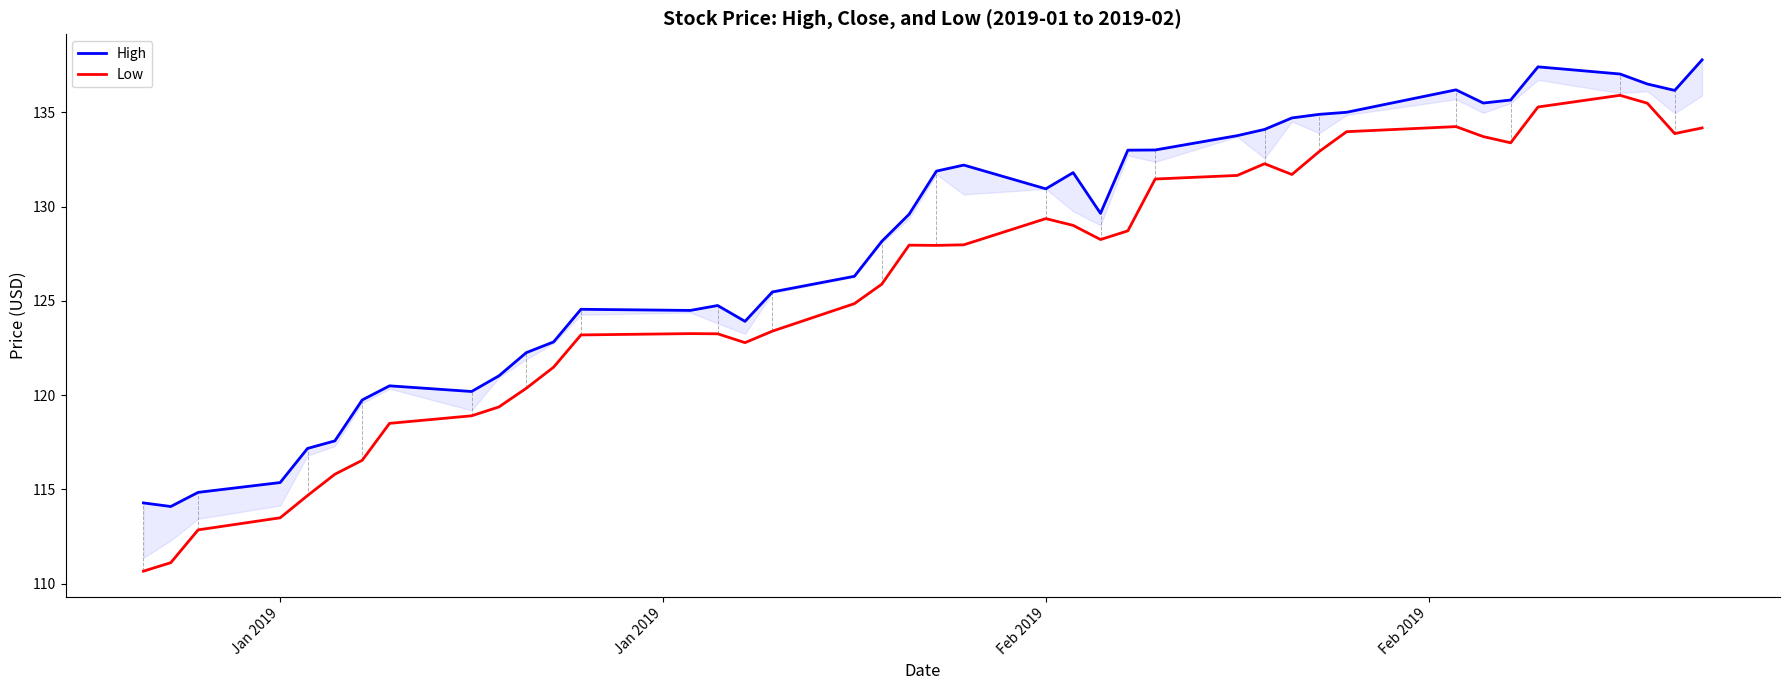

What is the highest value of the Low series?

135.9